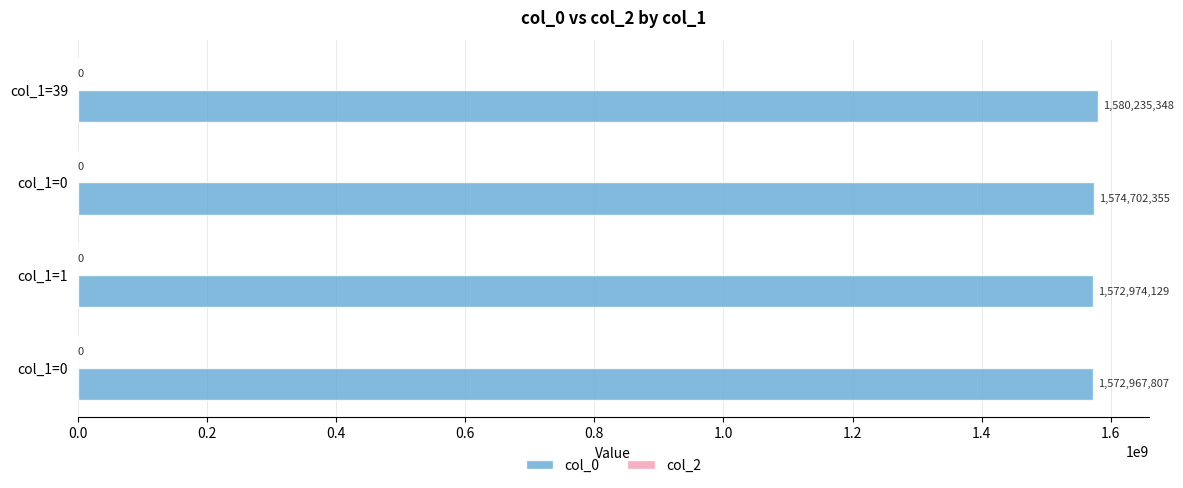

How many series are shown in this chart?

1